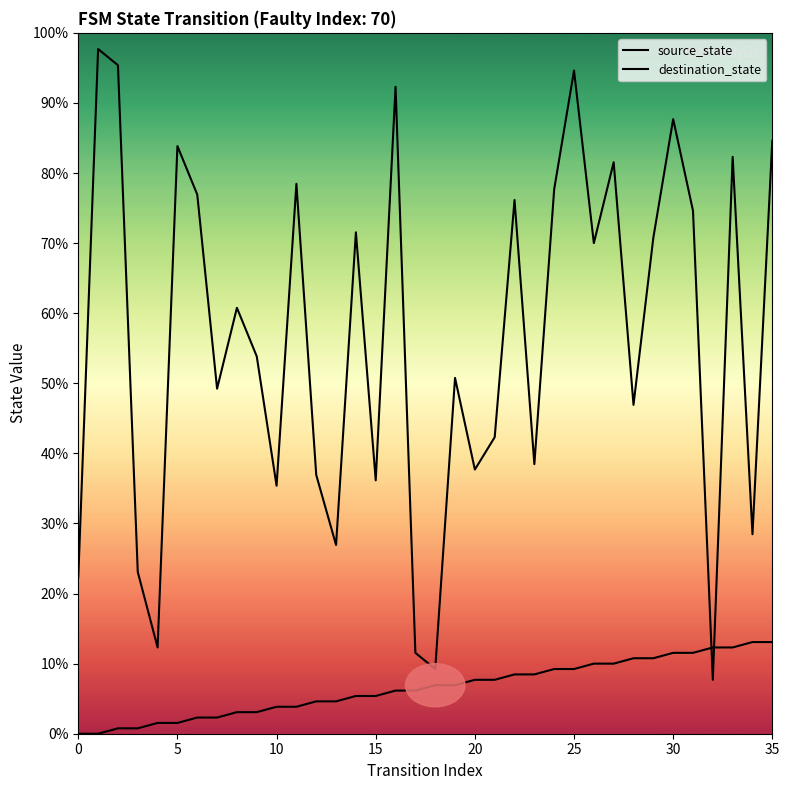

True or false: source_state has more than 1 interior local peaks.

False